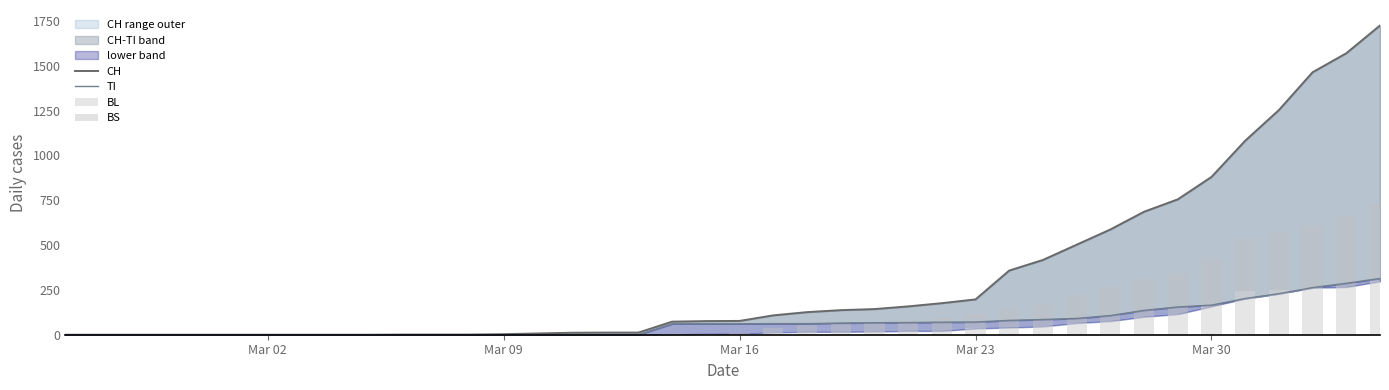

What position from the left is Mar 16?

3